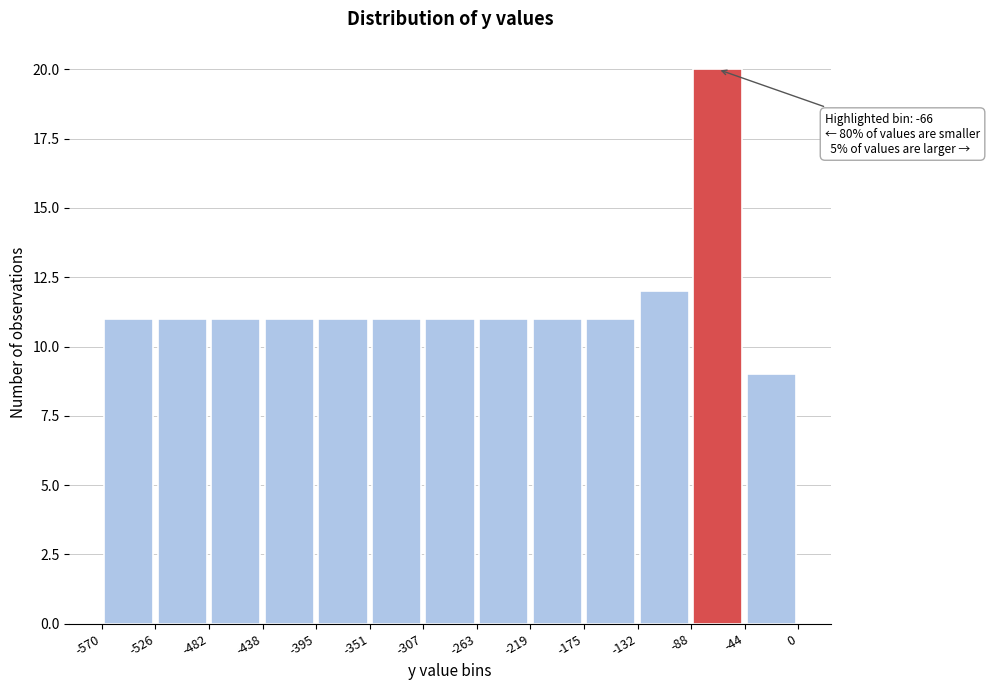

Which range on the x-axis has the tallest bar?

-88 to -44